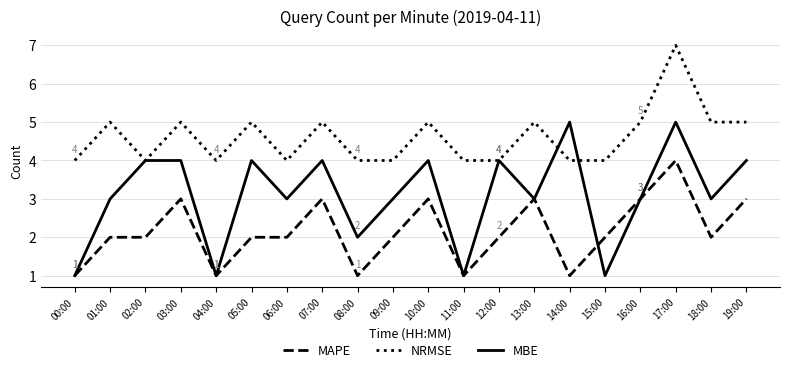

Does the chart have visible grid lines?

Yes